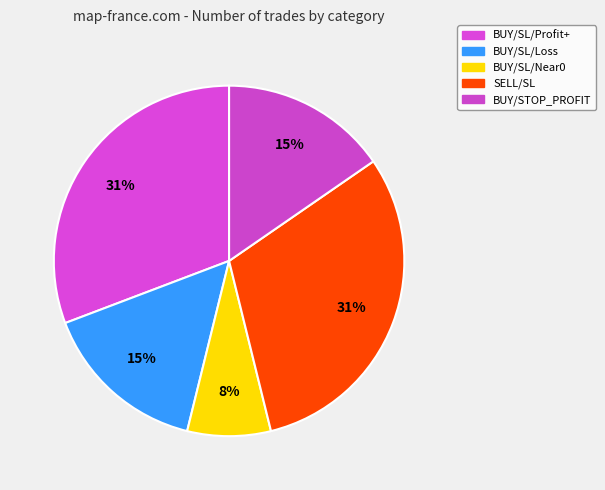

How many slices are in this pie chart?

5